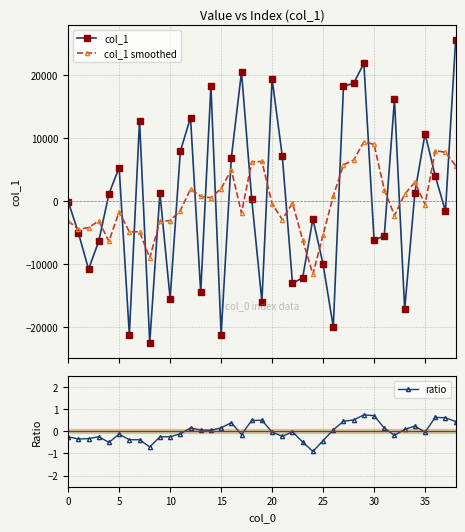

True or false: col_1 has more than 1 interior local peaks.

True